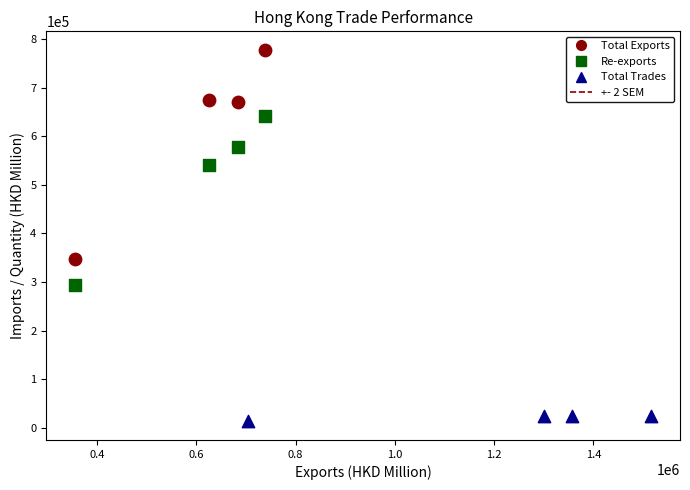

Which series contains the highest Y value?

Total Exports